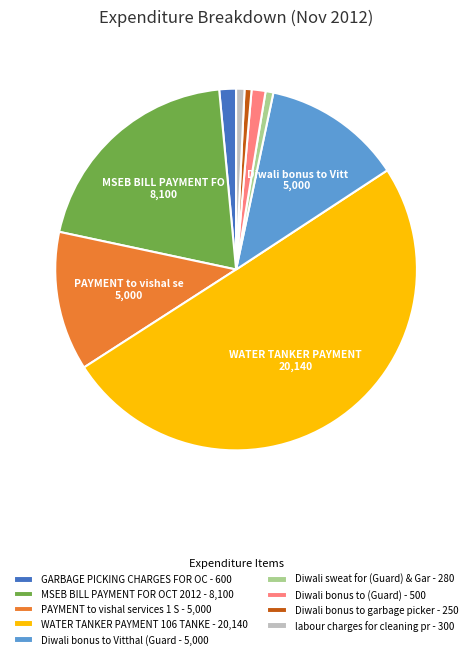

Is it true that Diwali sweat for (Guard) & Gar - 280 is 1% of the pie?

True